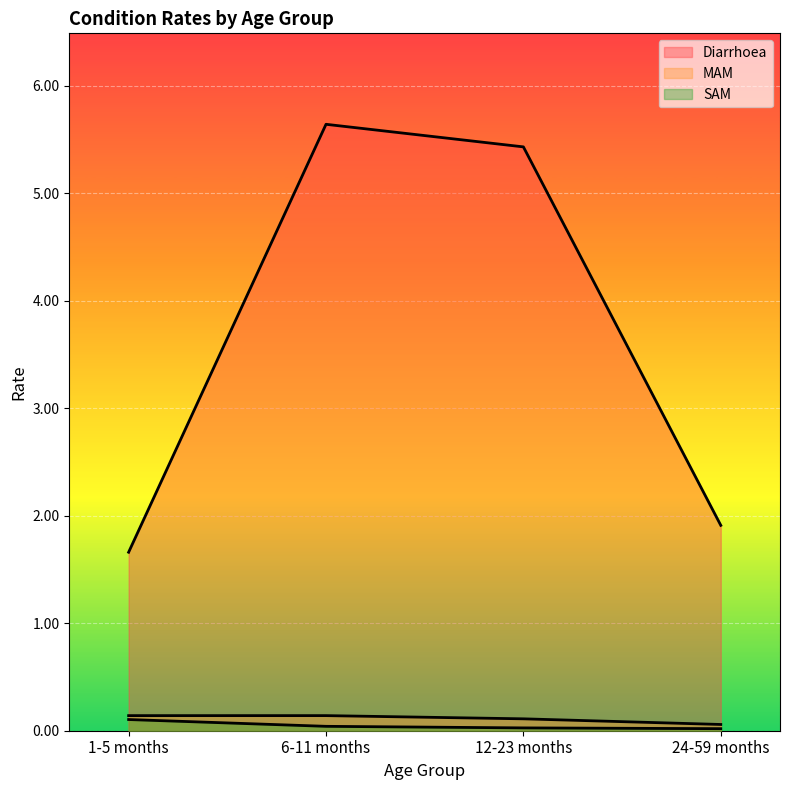

Between 6-11 months and 24-59 months, which series saw the biggest shift?

Diarrhoea